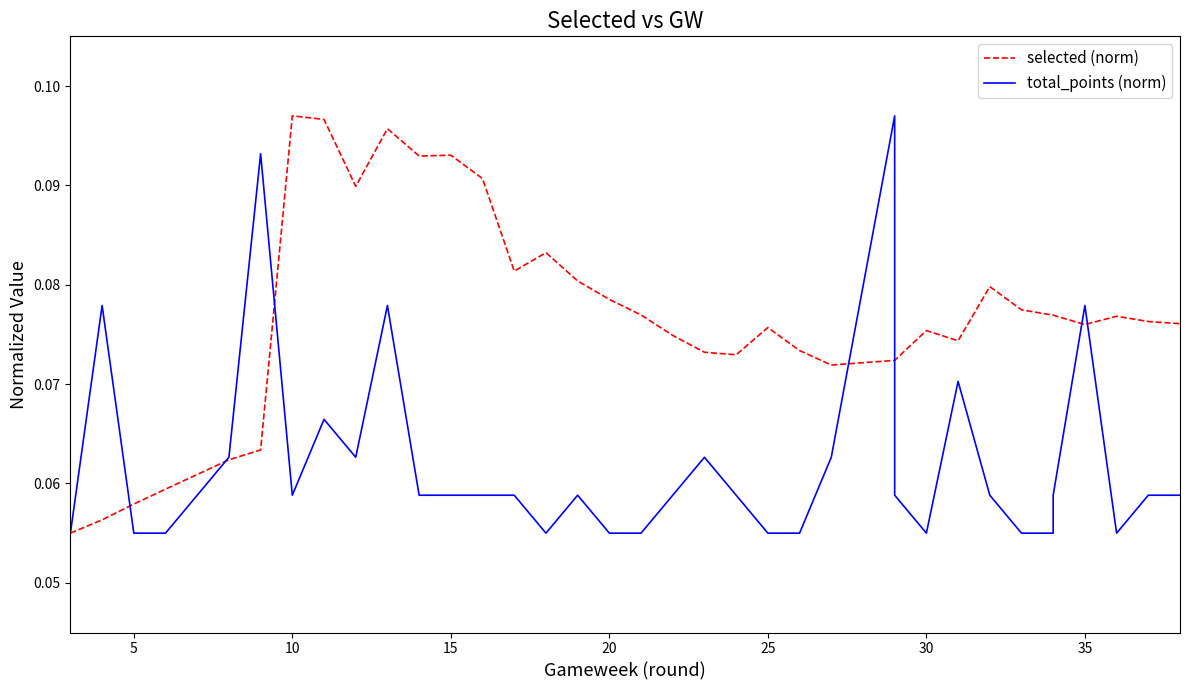

At 25, list the series in order from smallest to largest.

selected (norm), total_points (norm)